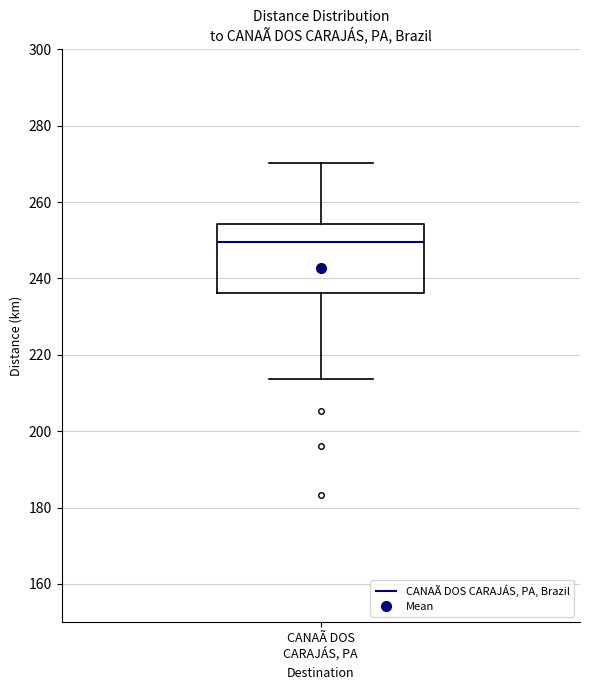

Read this box plot against the y-axis: the position of the median line, the range covered by the box, and the ends of both whiskers. The values are not printed on the chart, so give them approximately, as read against the axis.

median 250, box 236 to 254, whiskers 214 to 270